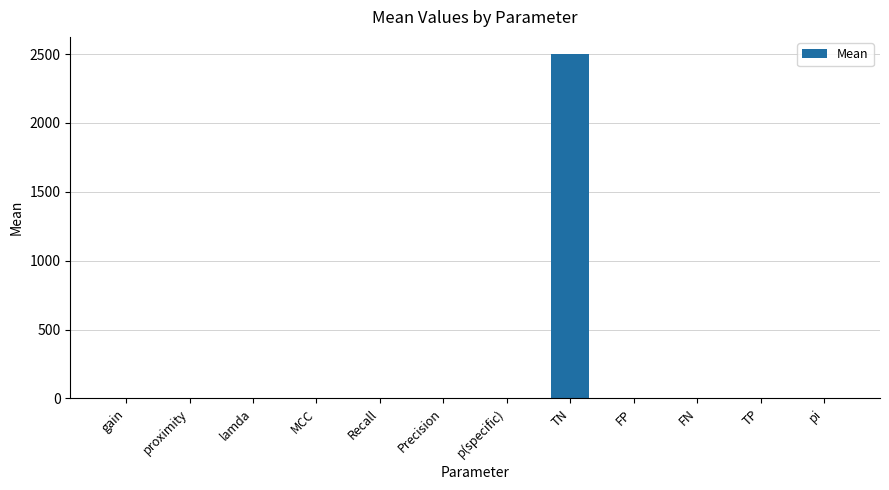

Are the bars horizontal?

No